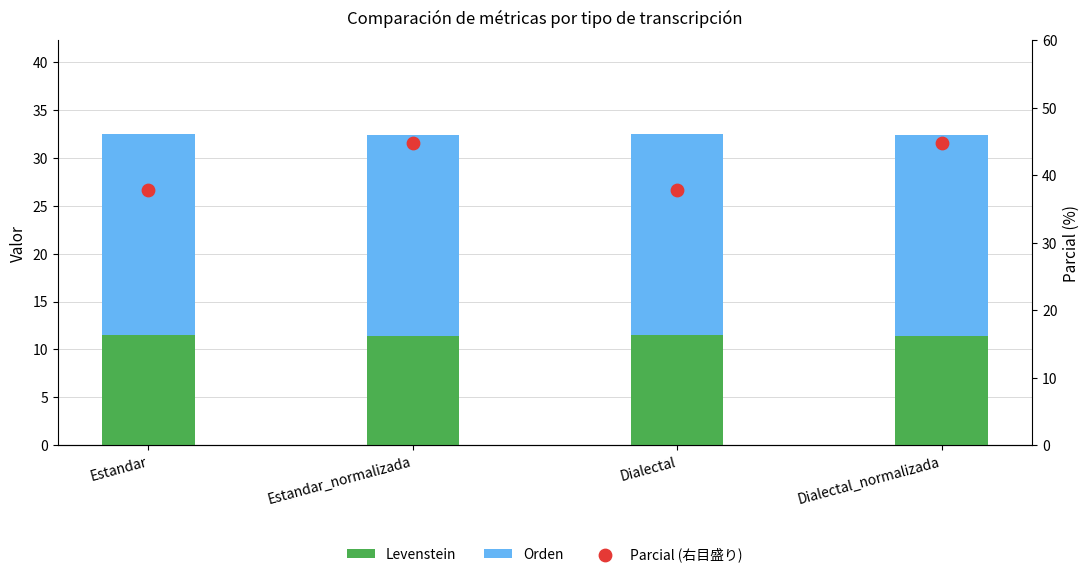

At which category is the sum across all series the highest?

Estandar_normalizada